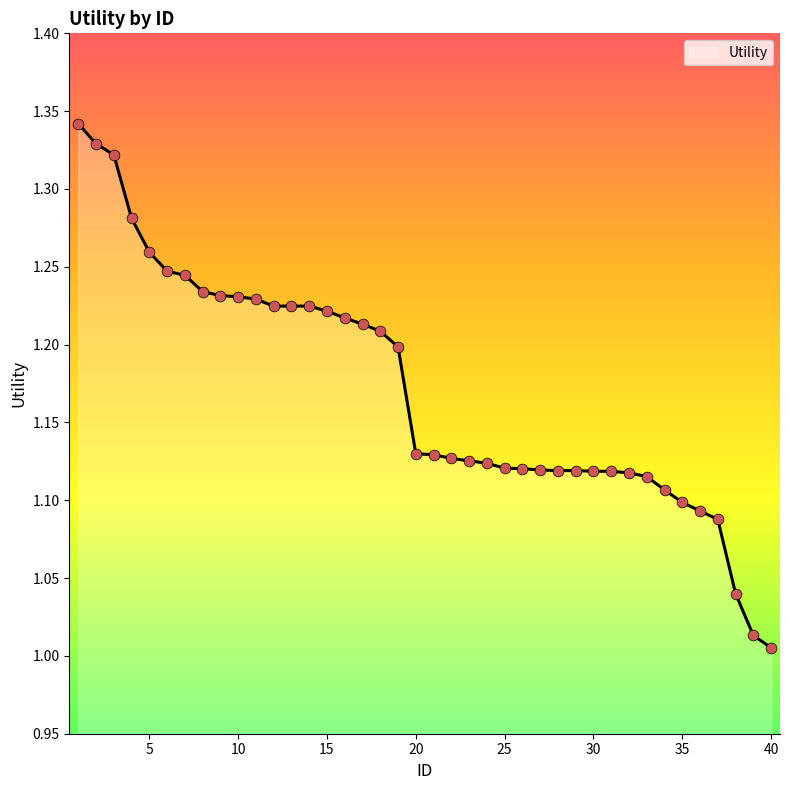

Is this an area chart (filled region under the line)?

Yes